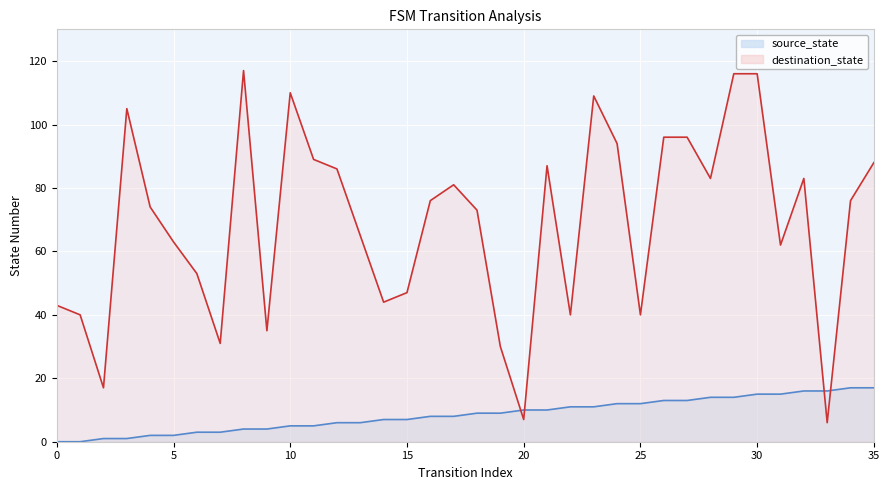

At how many categories does at least one series exceed 16?

34